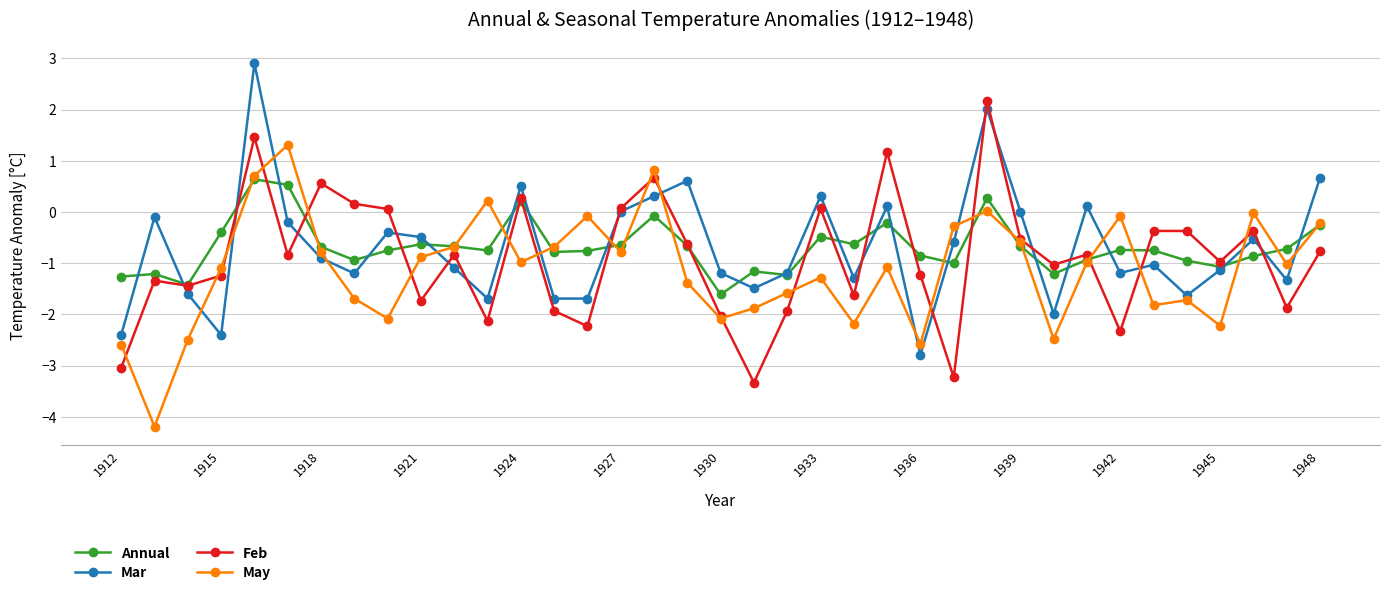

What is the maximum value shown in the chart?

2.9